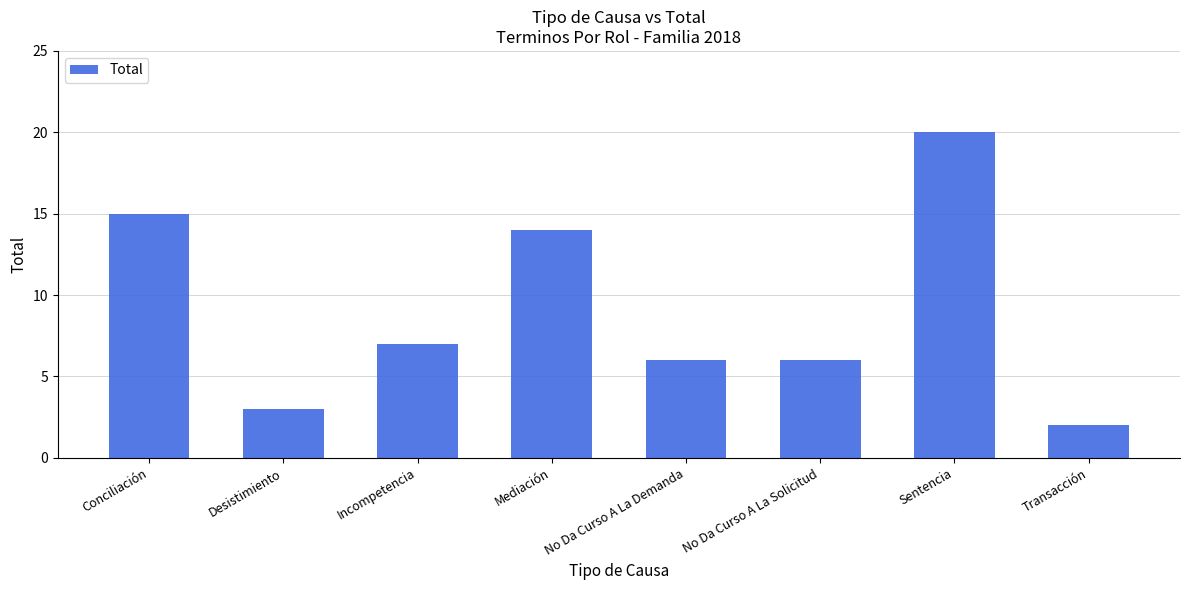

What position from the left is No Da Curso A La Solicitud?

6